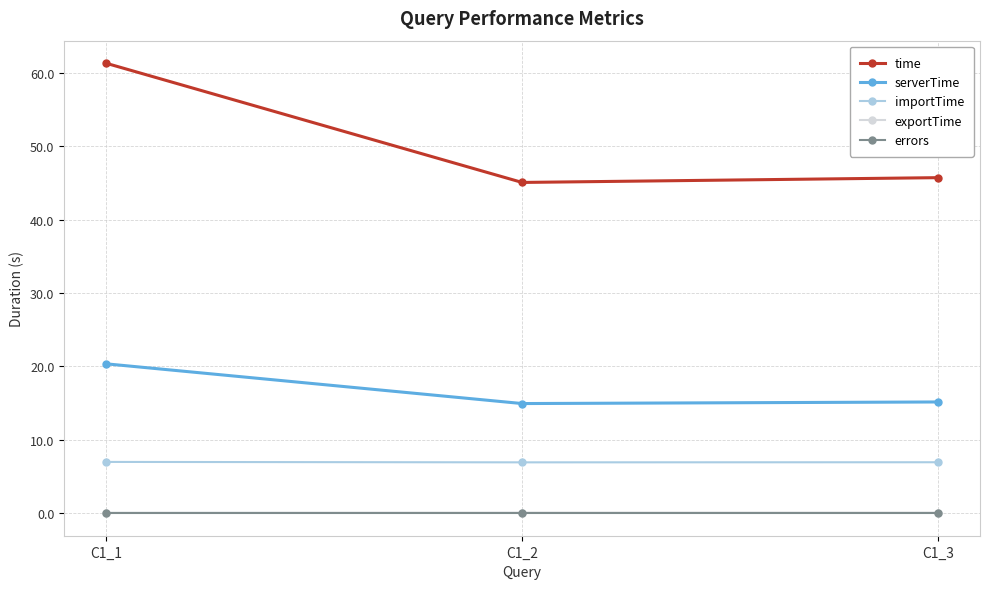

Is the value of serverTime at C1_1 greater than the value of importTime at C1_1?

Yes